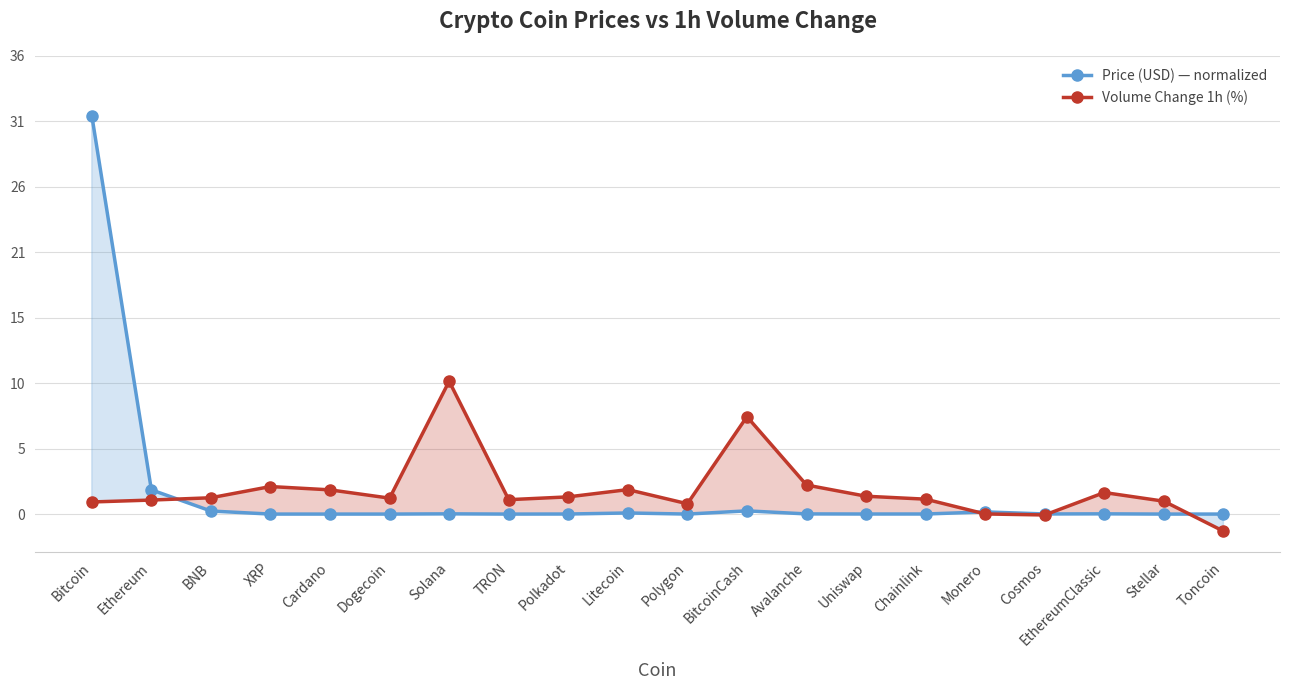

What is the sum of the Volume Change 1h (%) values at TRON and Monero?

1.1